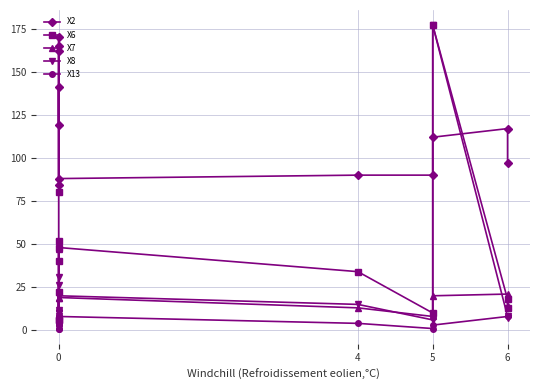

Reading left to right, extract all data points from this chart.

X2: 162	84	141	119	170	165	88	90	90	112	117	97
X6: 80	6	22	6	40	52	48	34	10	177	18	13
X7: 10	9	22	8	19	47	19	13	8	20	21	14
X8: 31	10	12	6	26	8	20	15	6	177	8	7
X13: 3	1	12	1	4	3	8	4	1	3	8	8